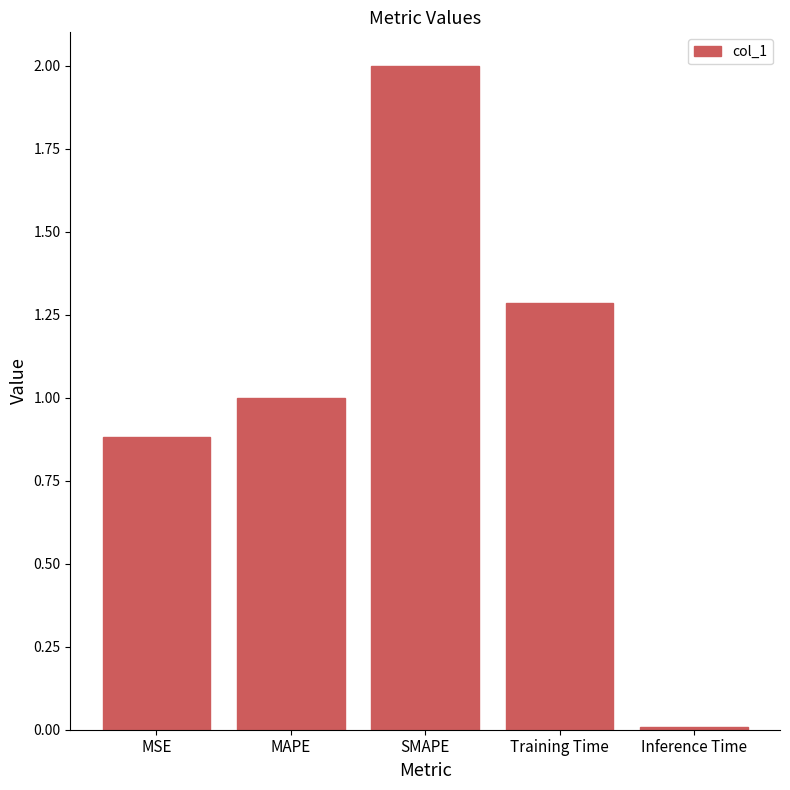

Rank the categories by value from lowest to highest.

Inference Time, MSE, MAPE, Training Time, SMAPE